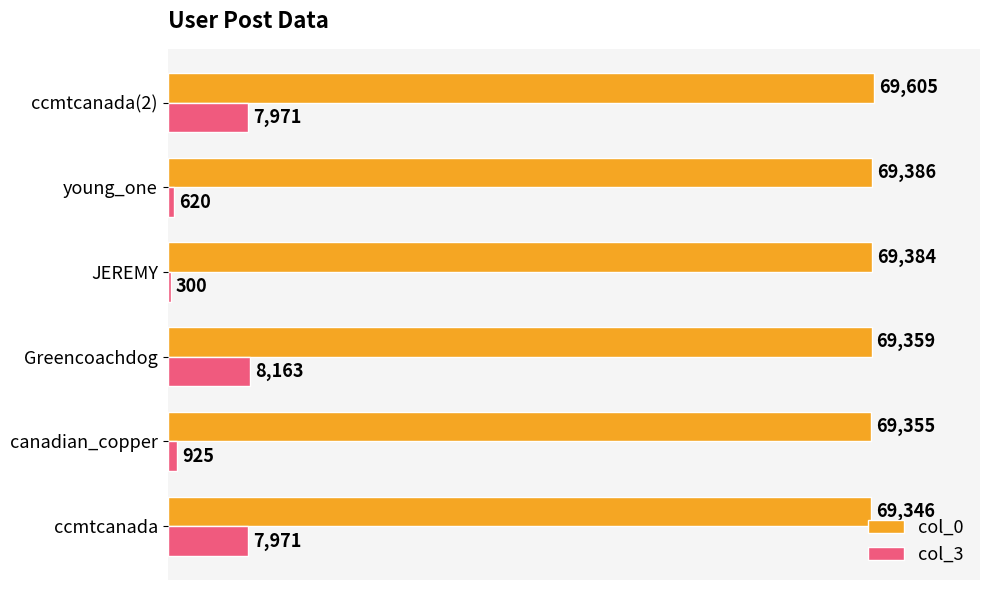

True or false: col_0 has a value of 69359 at Greencoachdog.

True